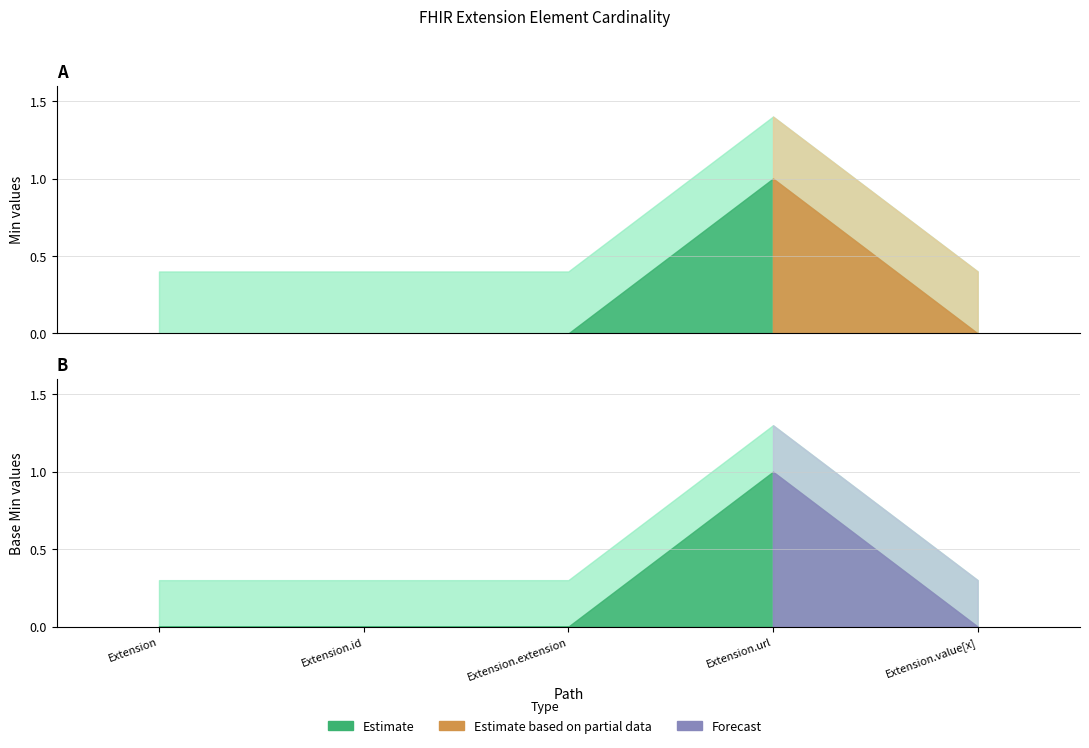

Between Extension and Extension.id, which series saw the biggest shift?

Min